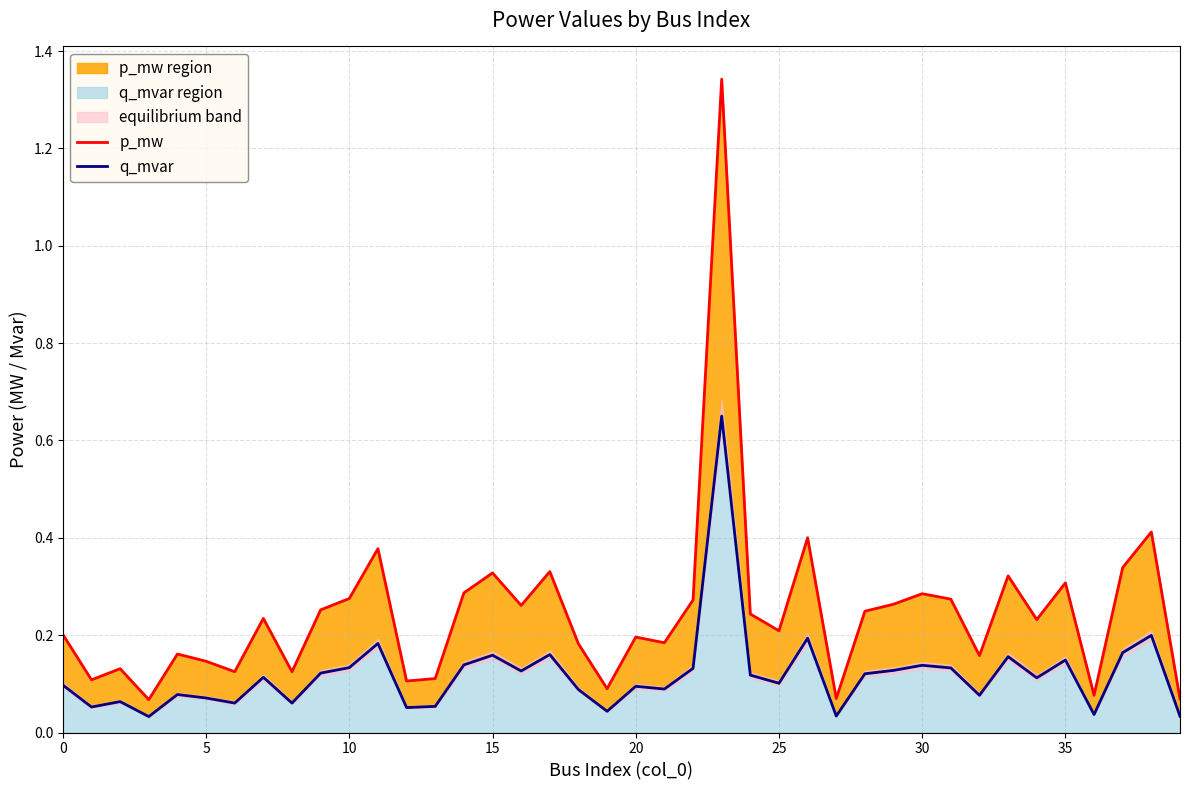

How many lines are shown in the chart?

2